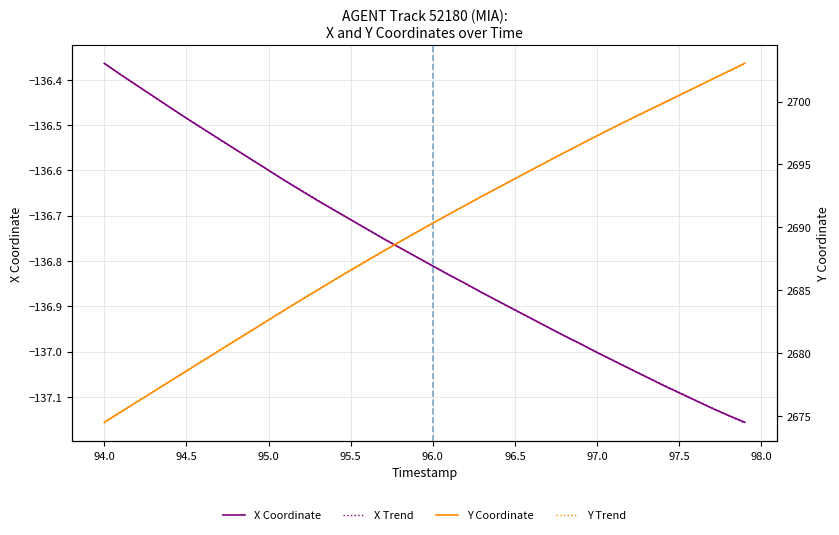

At which label is X Coordinate closest to -136?

94.0